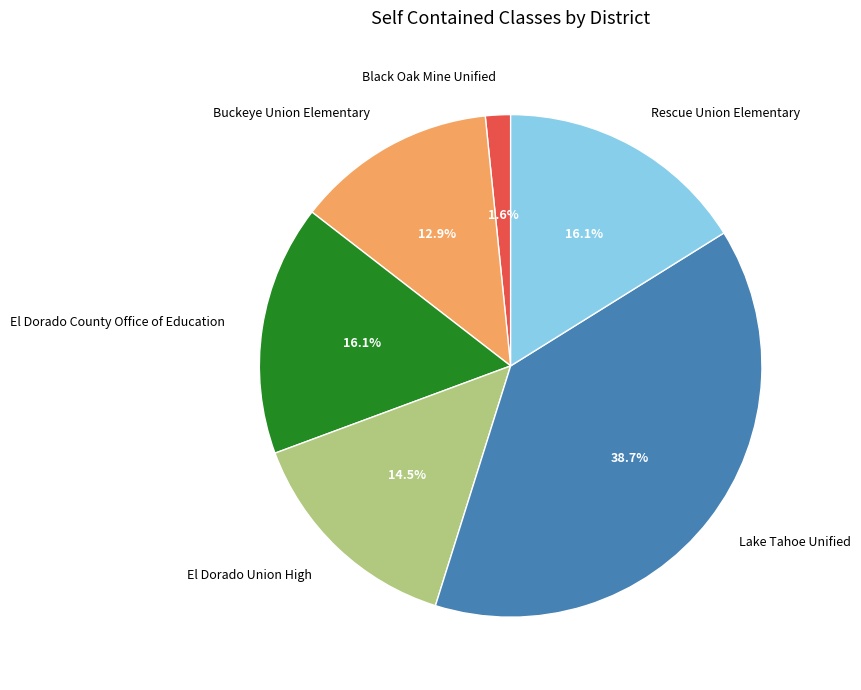

How much of the chart is everything except Black Oak Mine Unified?

98.4%